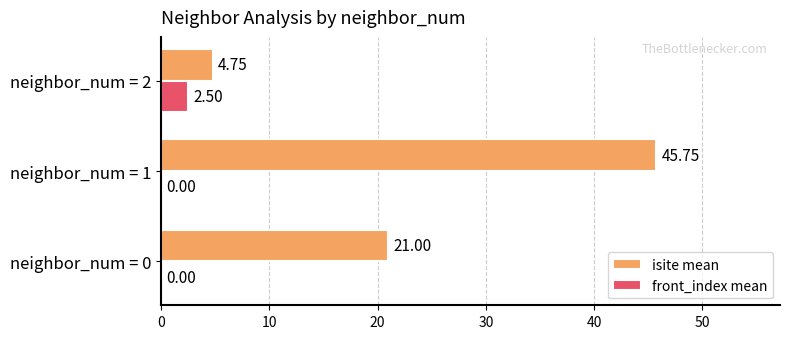

Which series changed the most between neighbor_num = 1 and neighbor_num = 2?

isite mean